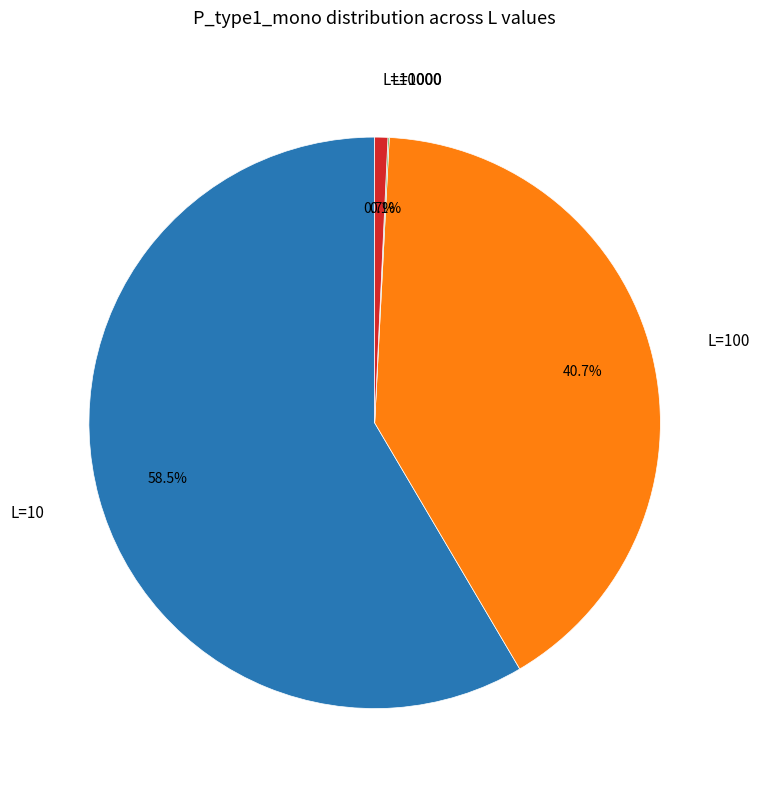

Is there any slice that represents more than half of the pie?

Yes